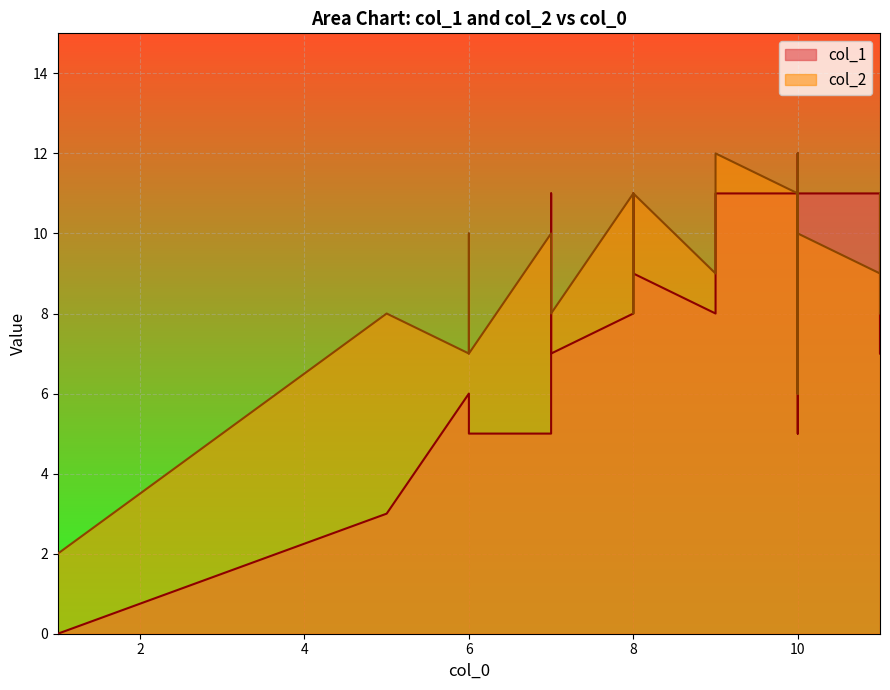

What are all the series names shown in the legend?

col_1, col_2